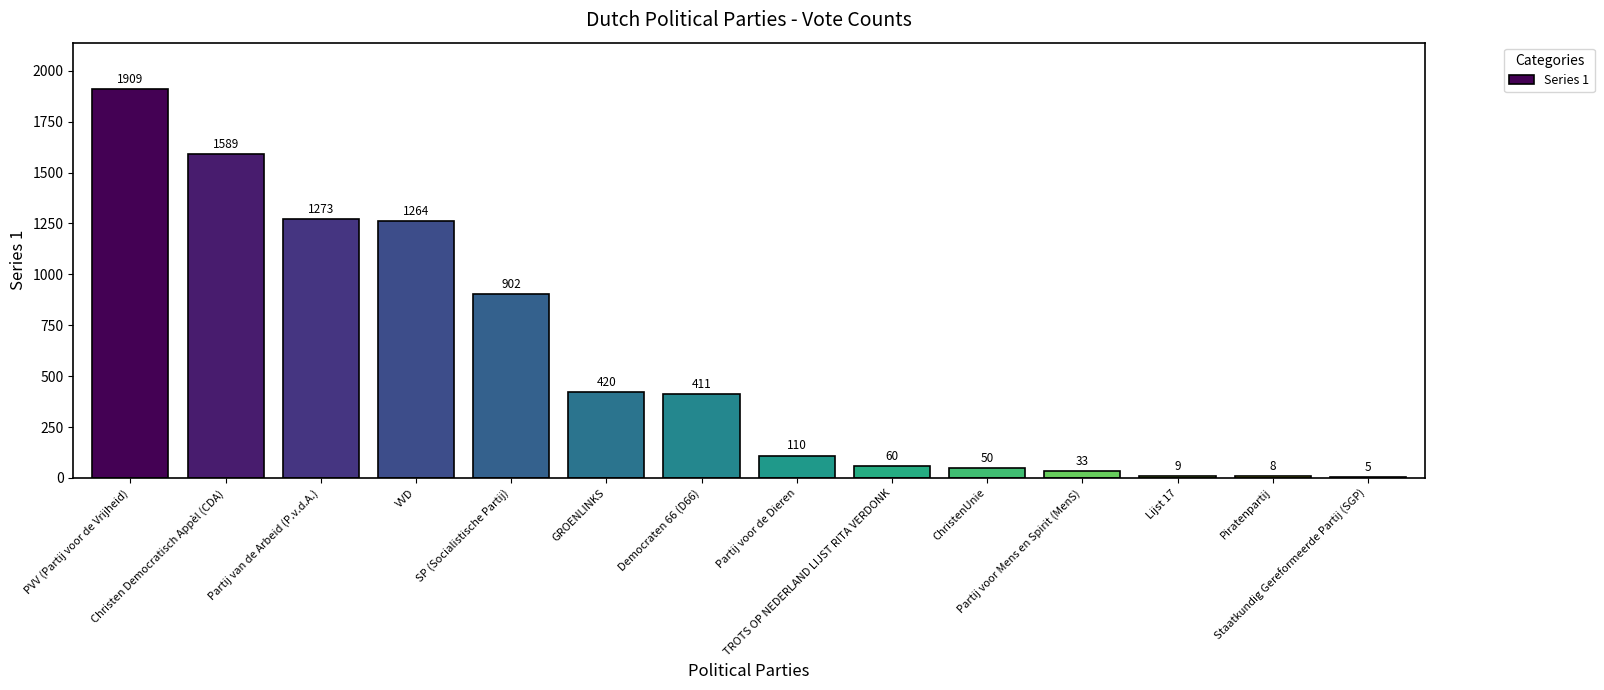

What is the greatest value displayed?

1909